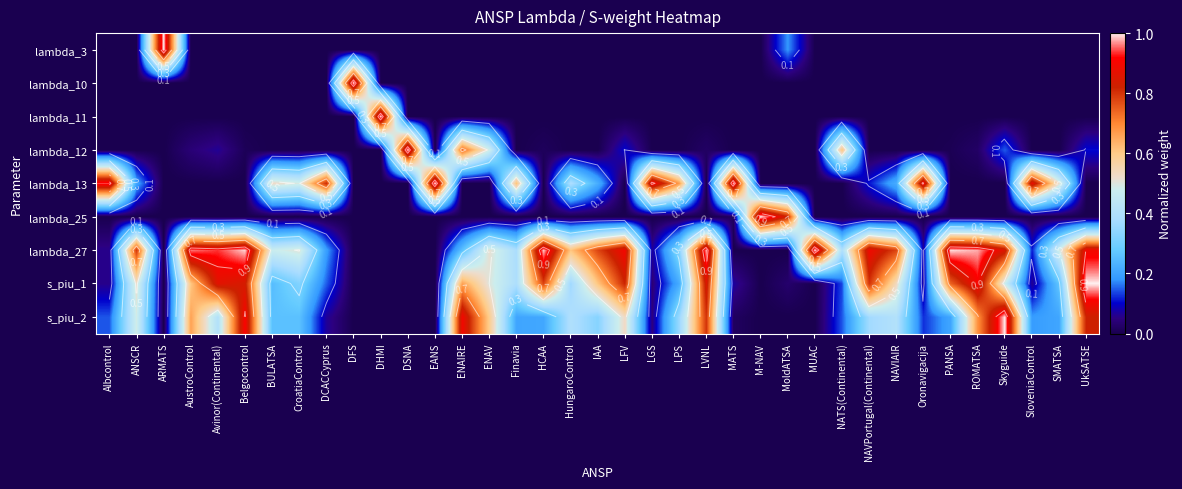

Is it true that lambda_11 equals -0.5 at SMATSA?

False